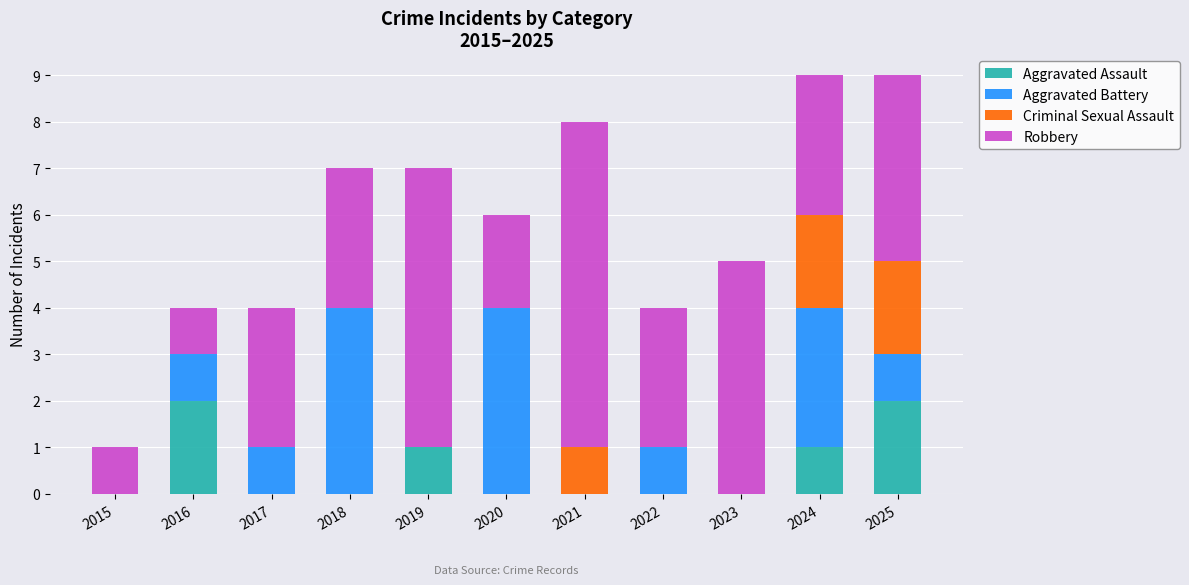

The Aggravated Assault series shows 1 at 2024. True or false?

True